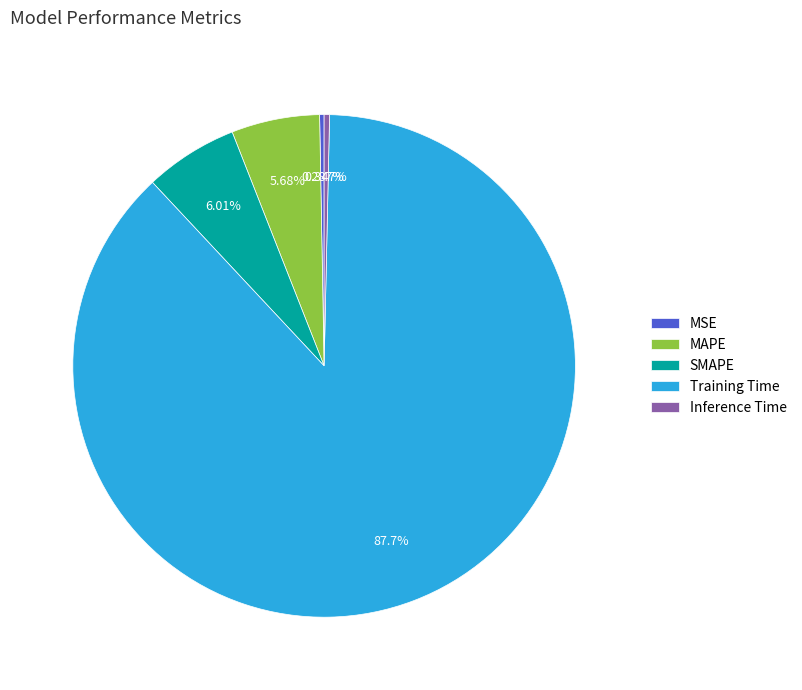

True or false: MAPE accounts for 6% of the total.

True